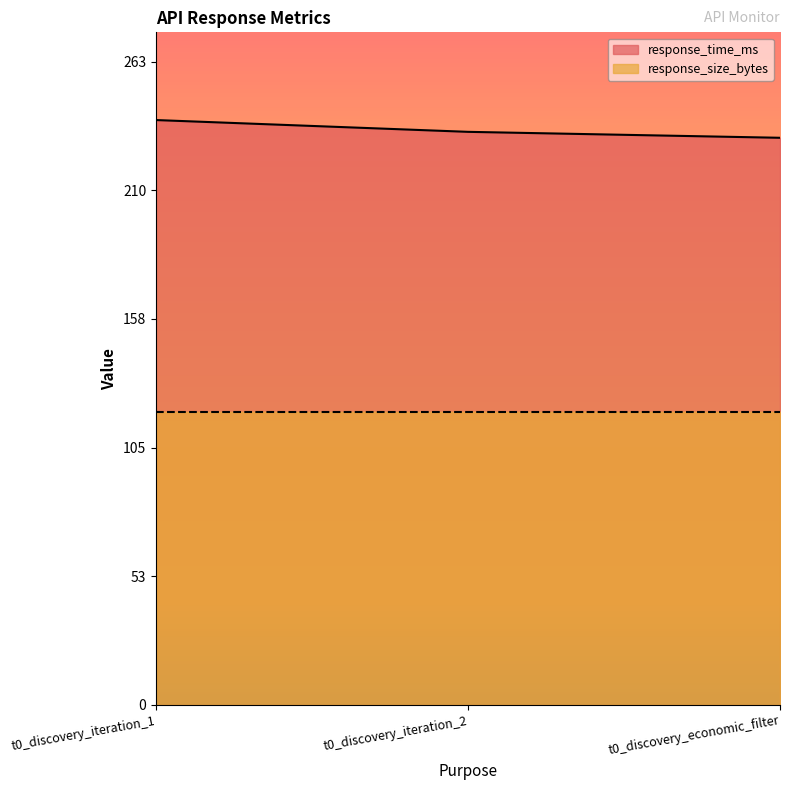

What is the change in value from t0_discovery_iteration_2 to t0_discovery_economic_filter?

-2.4